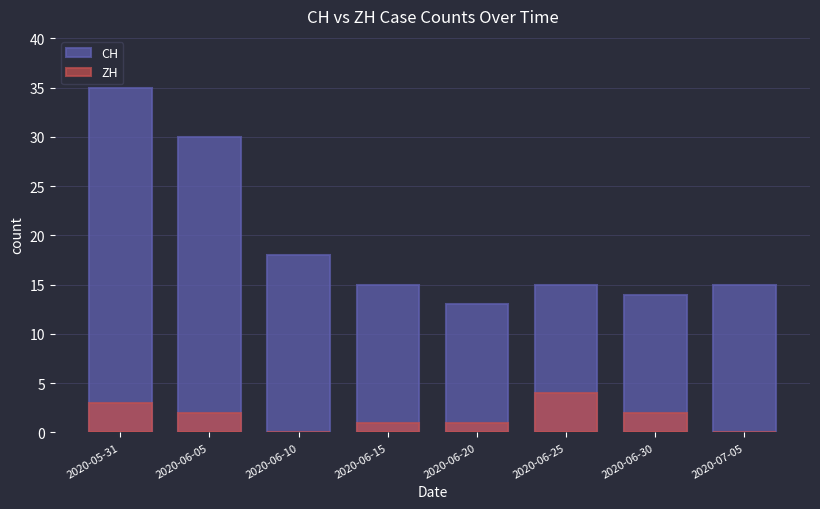

Where does the ZH series first go above 2?

2020-05-31